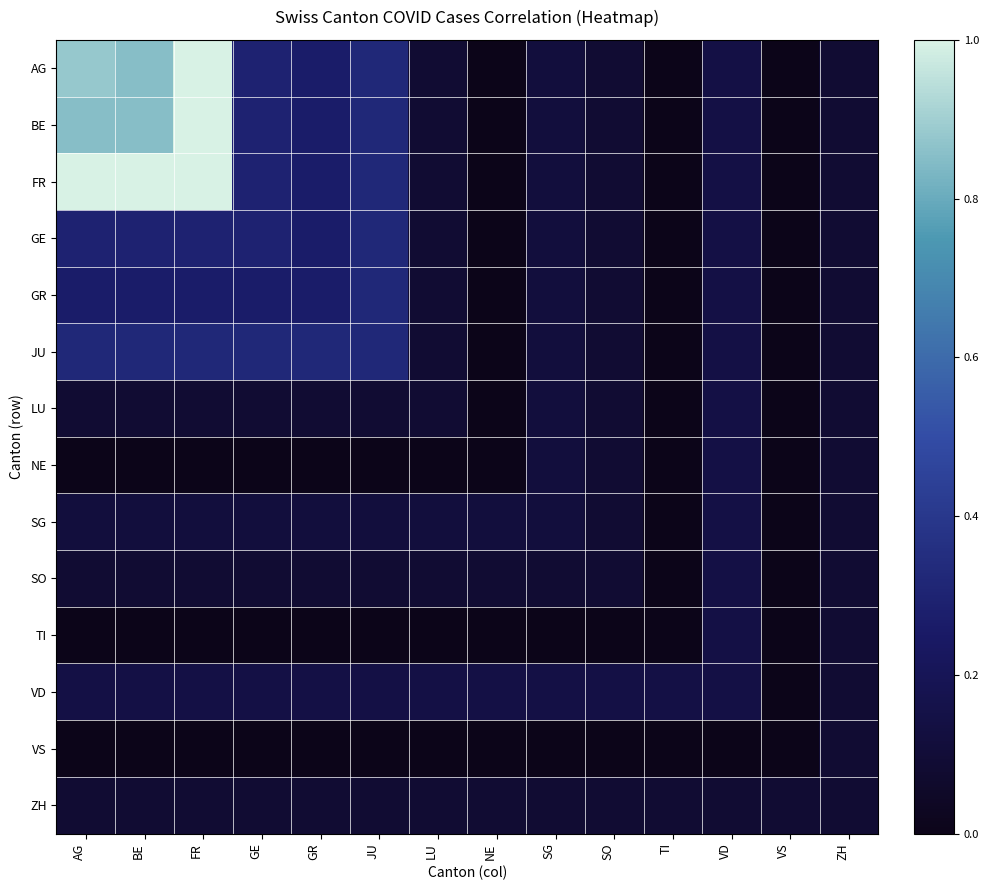

At which category does the chart reach its minimum across all series?

NE